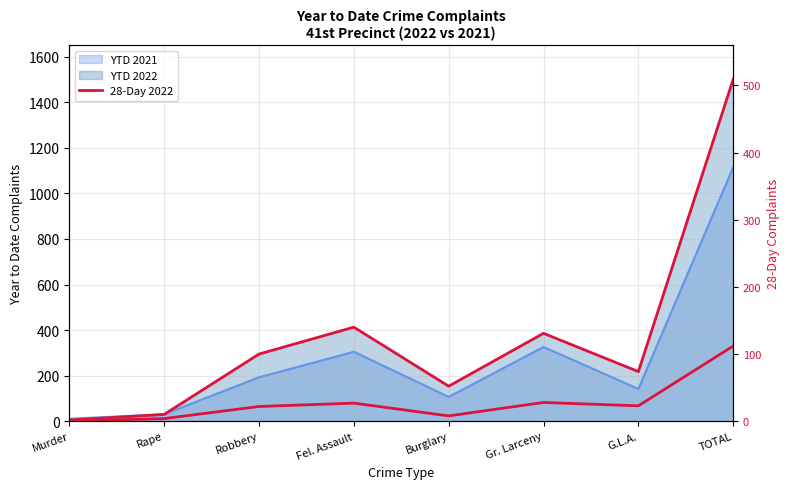

What position from the right is G.L.A.?

2